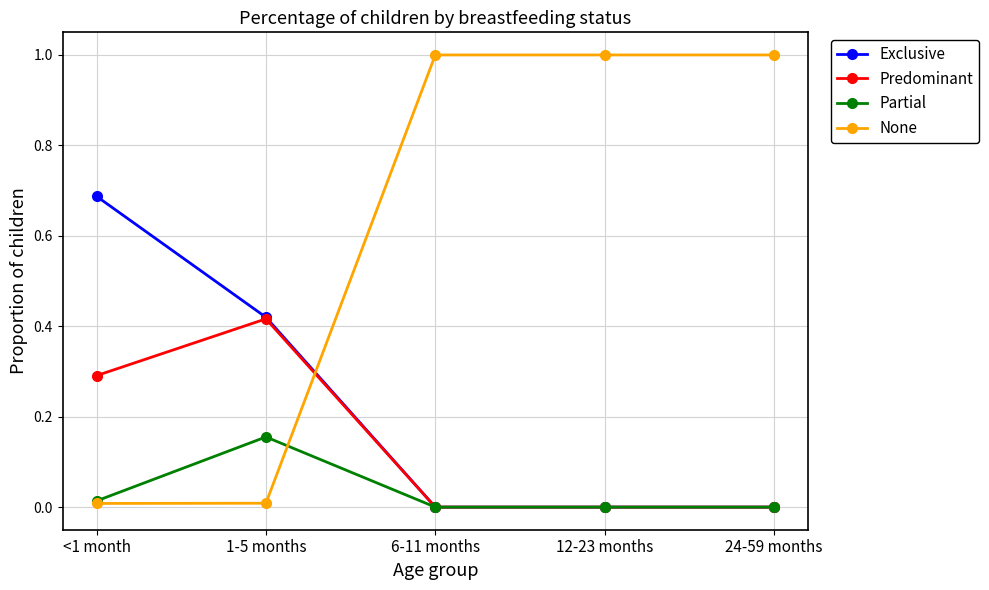

List the series in order of their peak value, lowest first.

Partial, Predominant, Exclusive, None